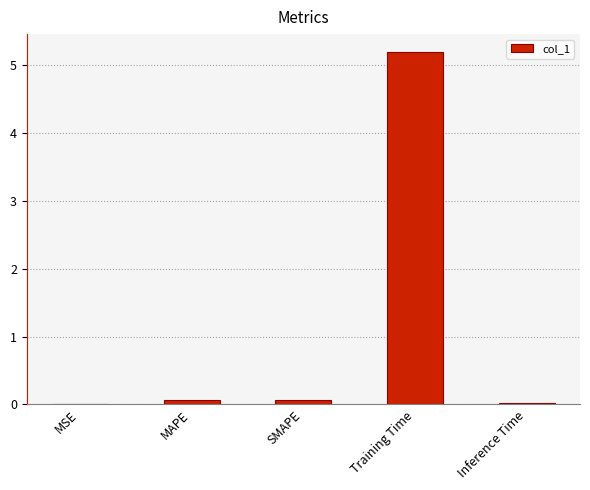

Between SMAPE and MSE, which is larger?

SMAPE